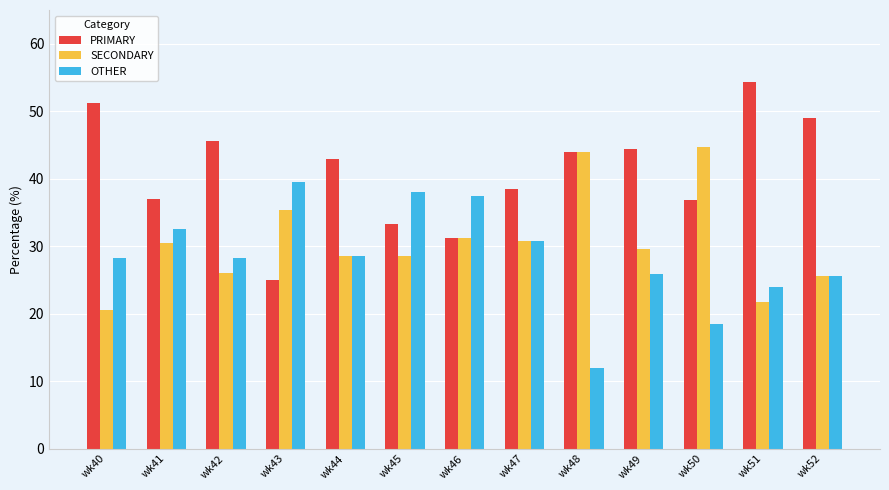

Rank the series by their average value, from highest to lowest.

PRIMARY, SECONDARY, OTHER